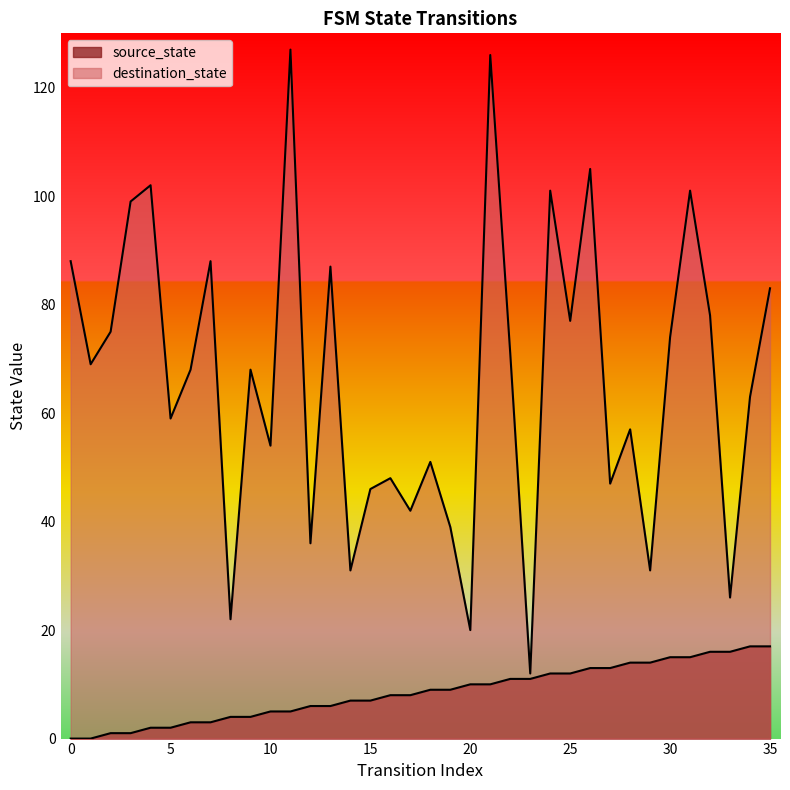

What is the difference between the highest and lowest values at 23?

1